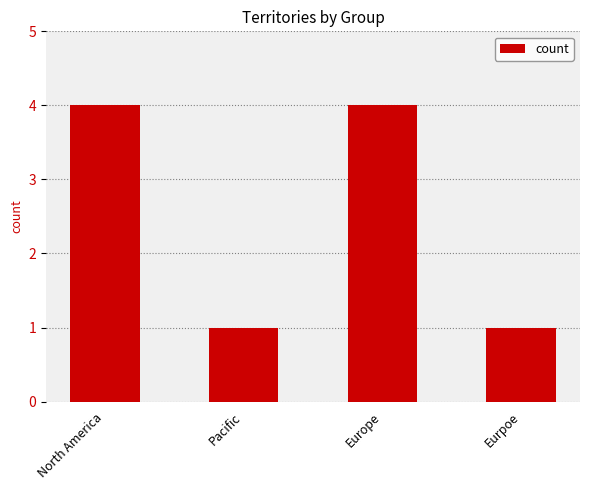

How many bars are there in total?

4